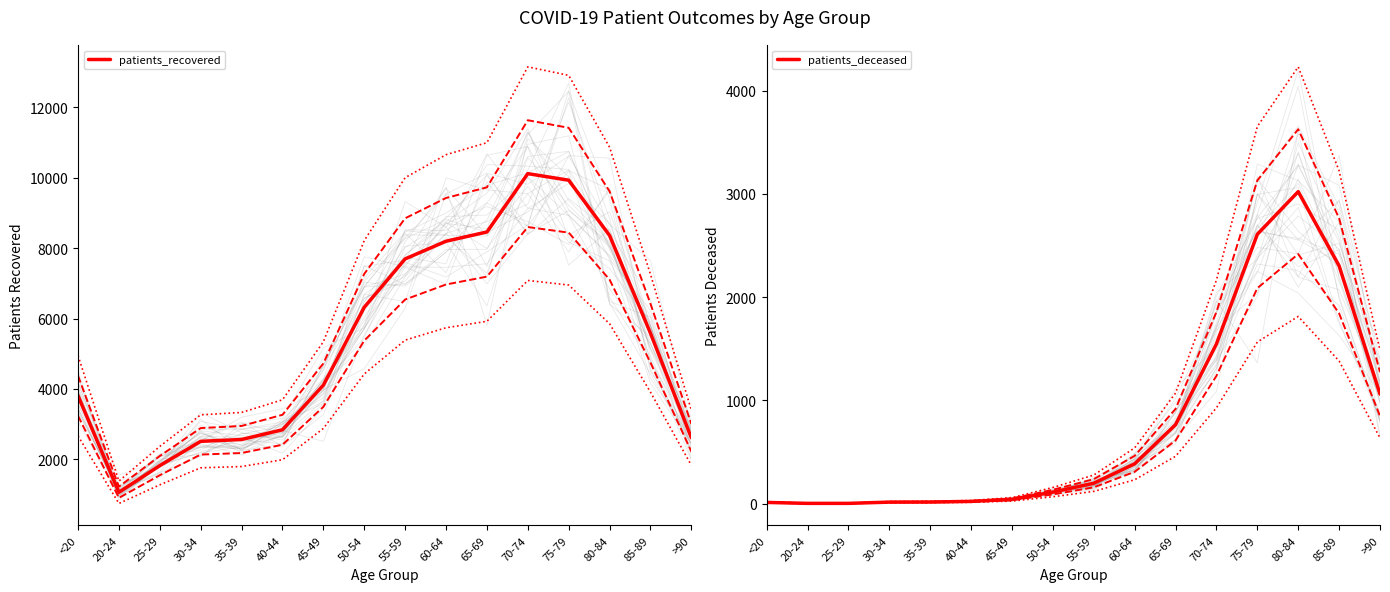

At 30-34, list the series in order from smallest to largest.

patients_deceased, patients_recovered